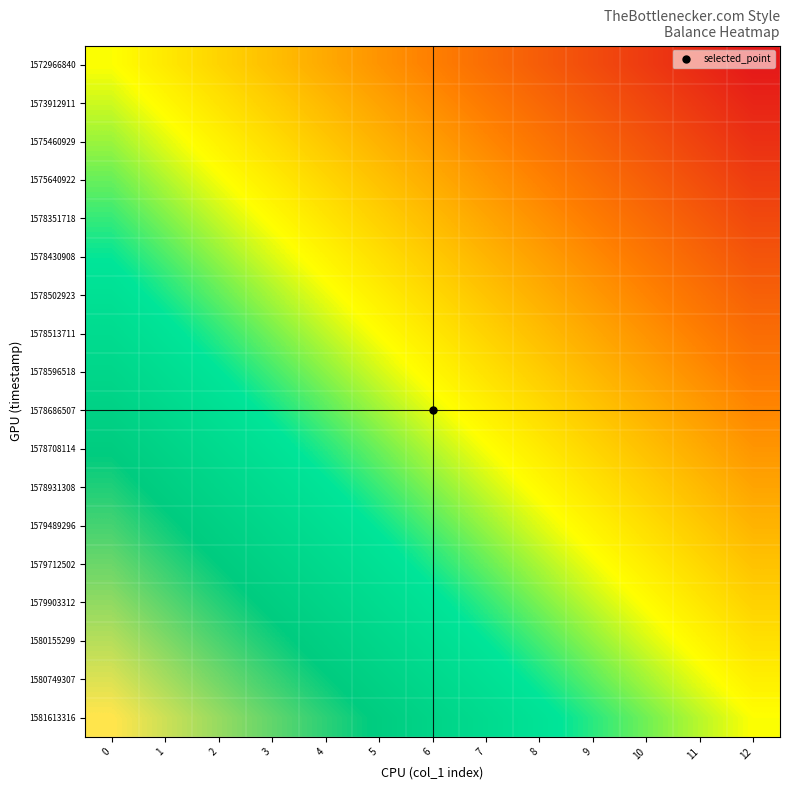

At how many categories does at least one series exceed 0?

12